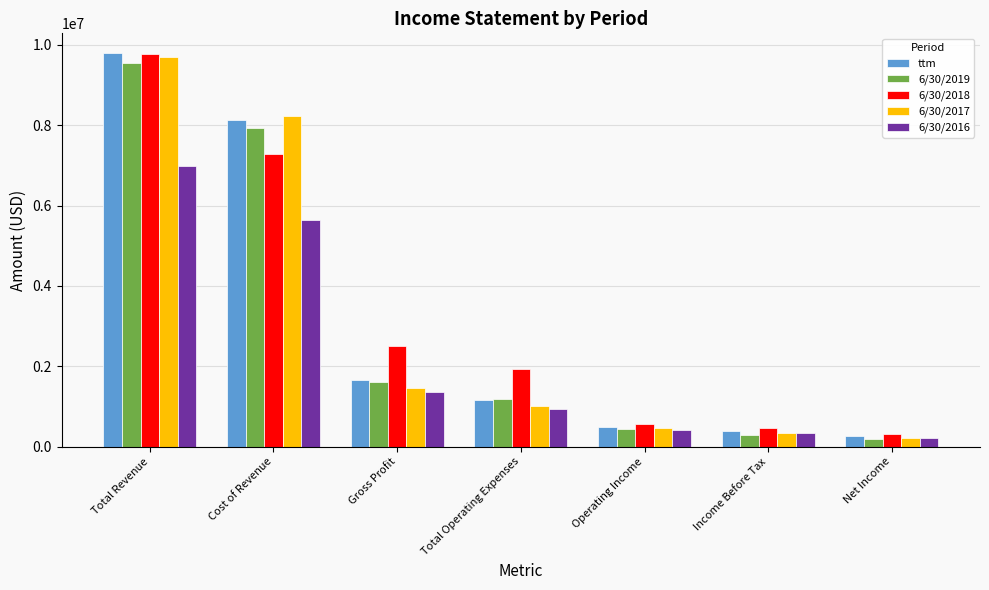

The ttm series shows 8140033 at Cost of Revenue. True or false?

True